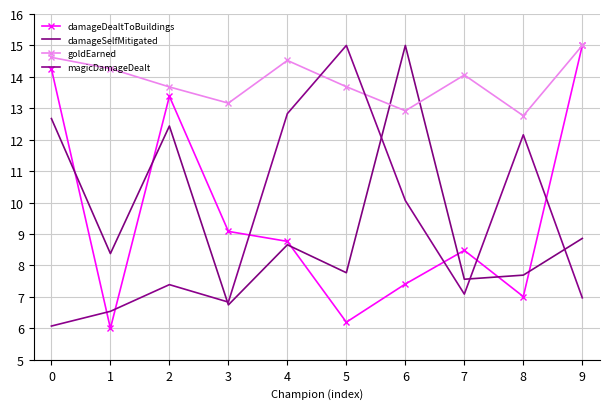

How many lines are shown in the chart?

4